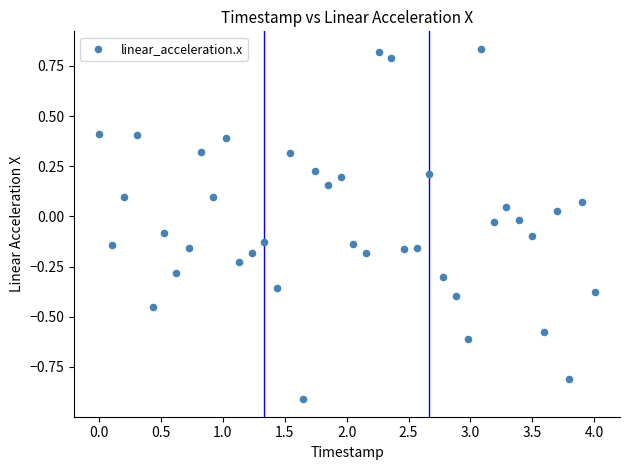

What is the range of Y values (max minus min)?

1.7